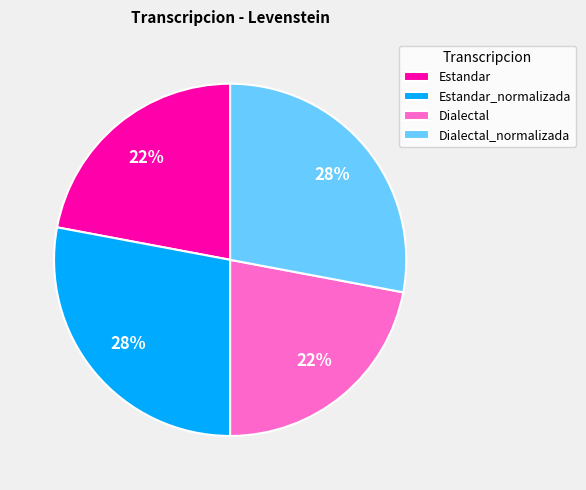

Is it true that Dialectal is 22% of the pie?

True